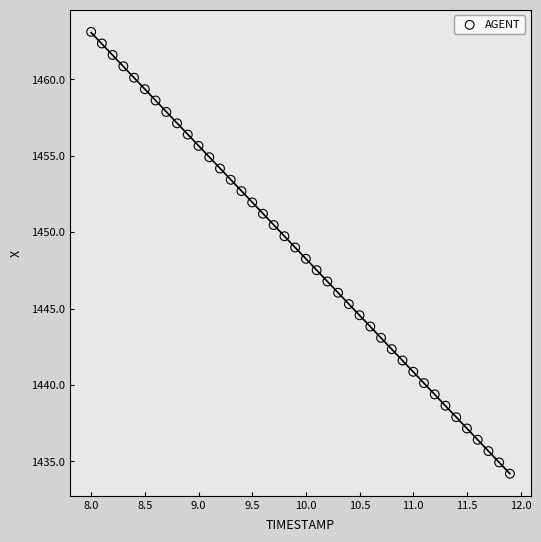

What is the range of Y values (max minus min)?

28.9